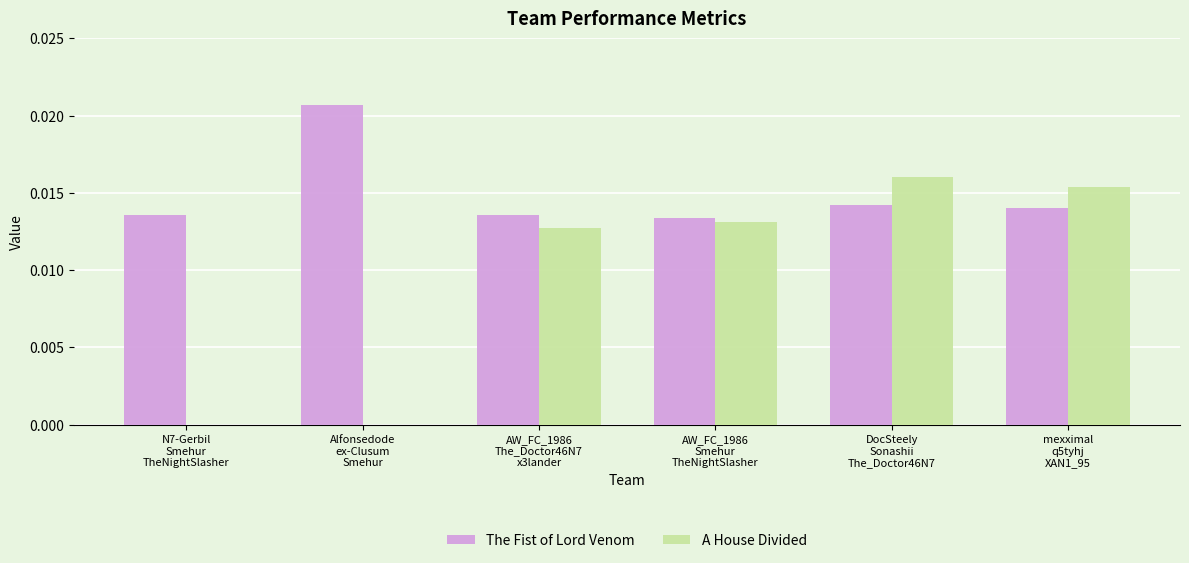

Which series has the largest total across all categories?

The Fist of Lord Venom